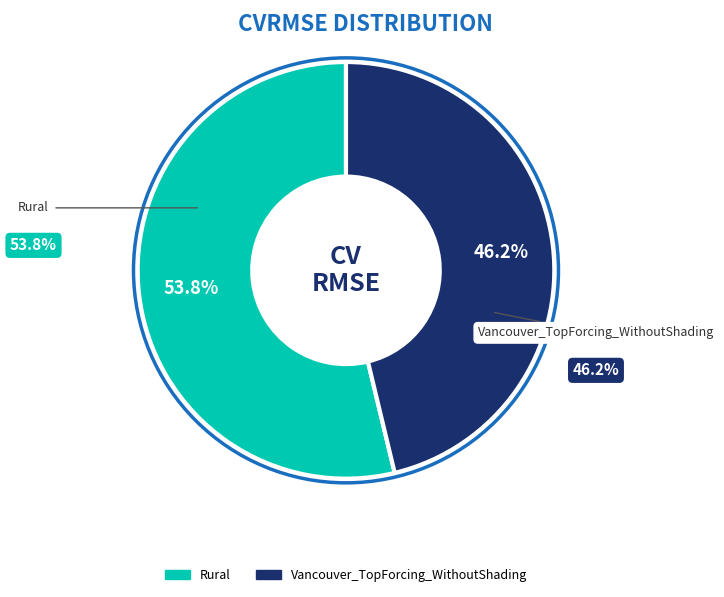

Which slice represents more than half of the pie?

Rural